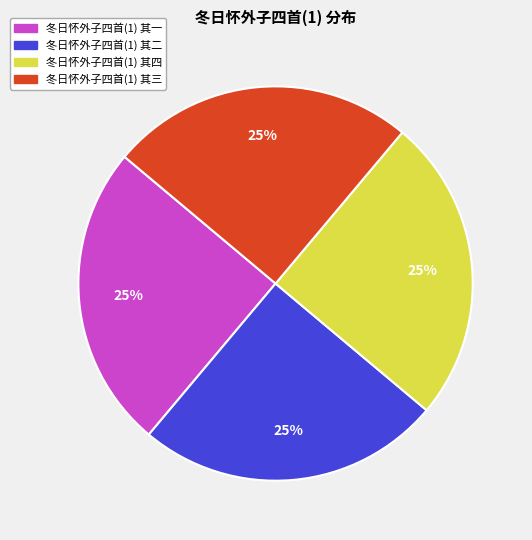

To the nearest percent, what is the average slice percentage?

25%